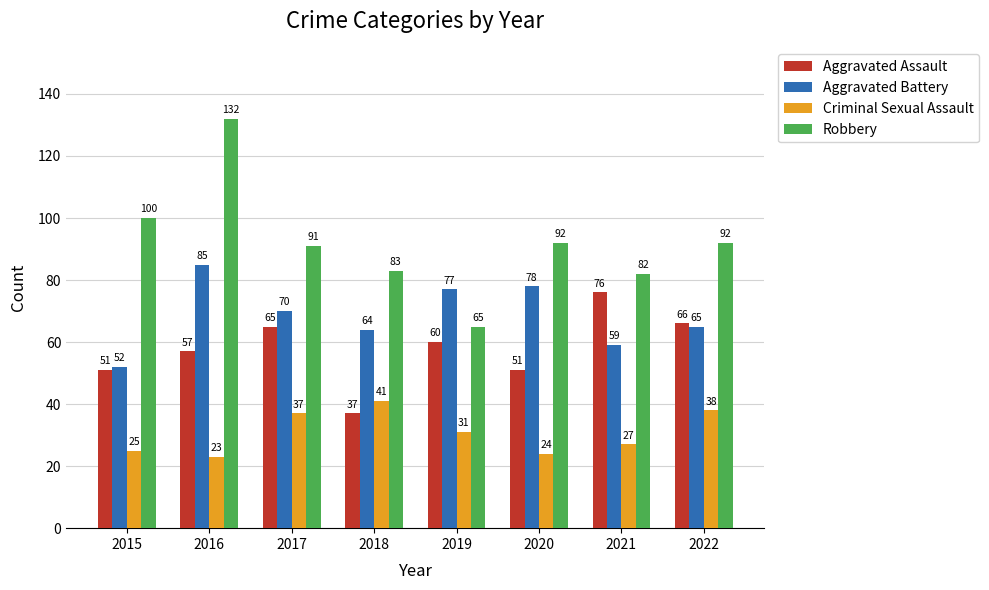

Rank the series by their average value, from lowest to highest.

Criminal Sexual Assault, Aggravated Assault, Aggravated Battery, Robbery